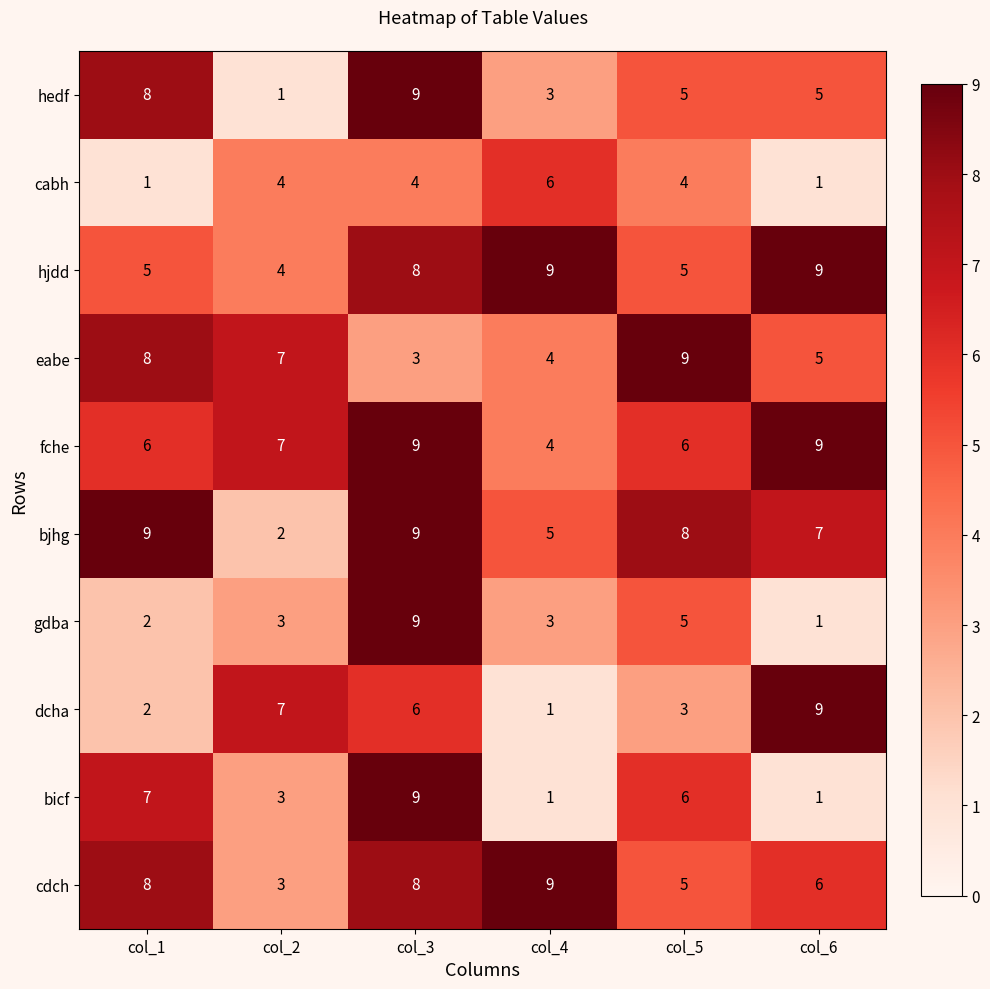

True or false: fche has a value of 4 at col_4.

True